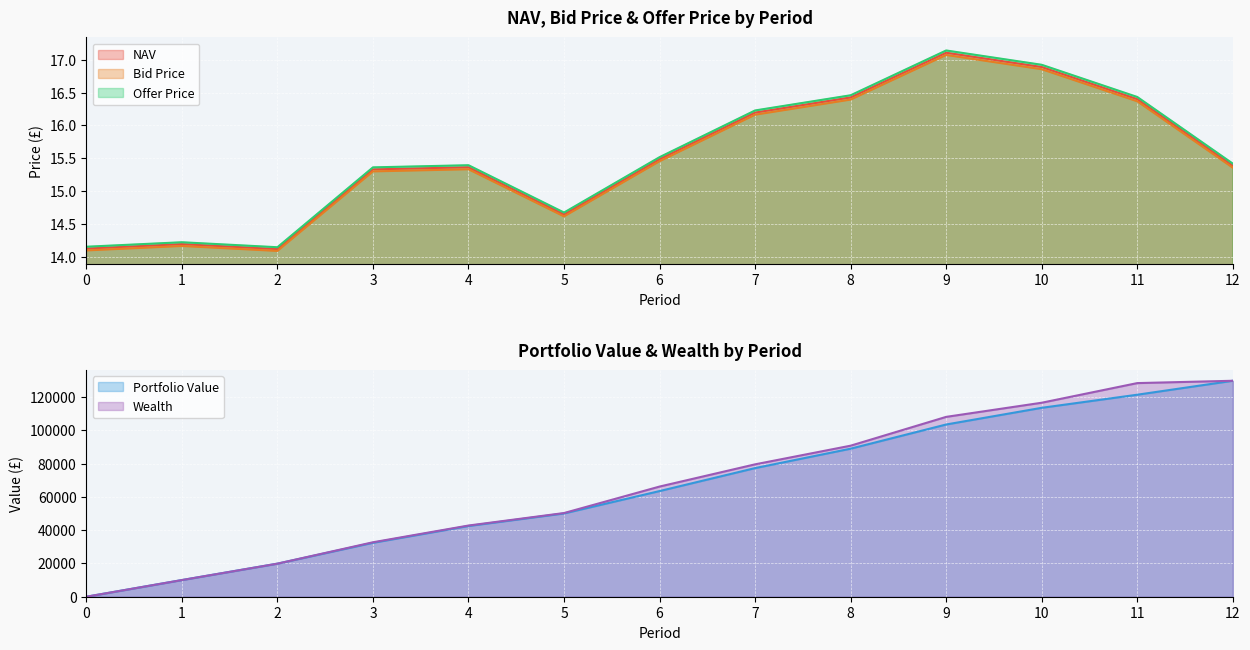

What is the difference between the highest and lowest values at 0?

0.1